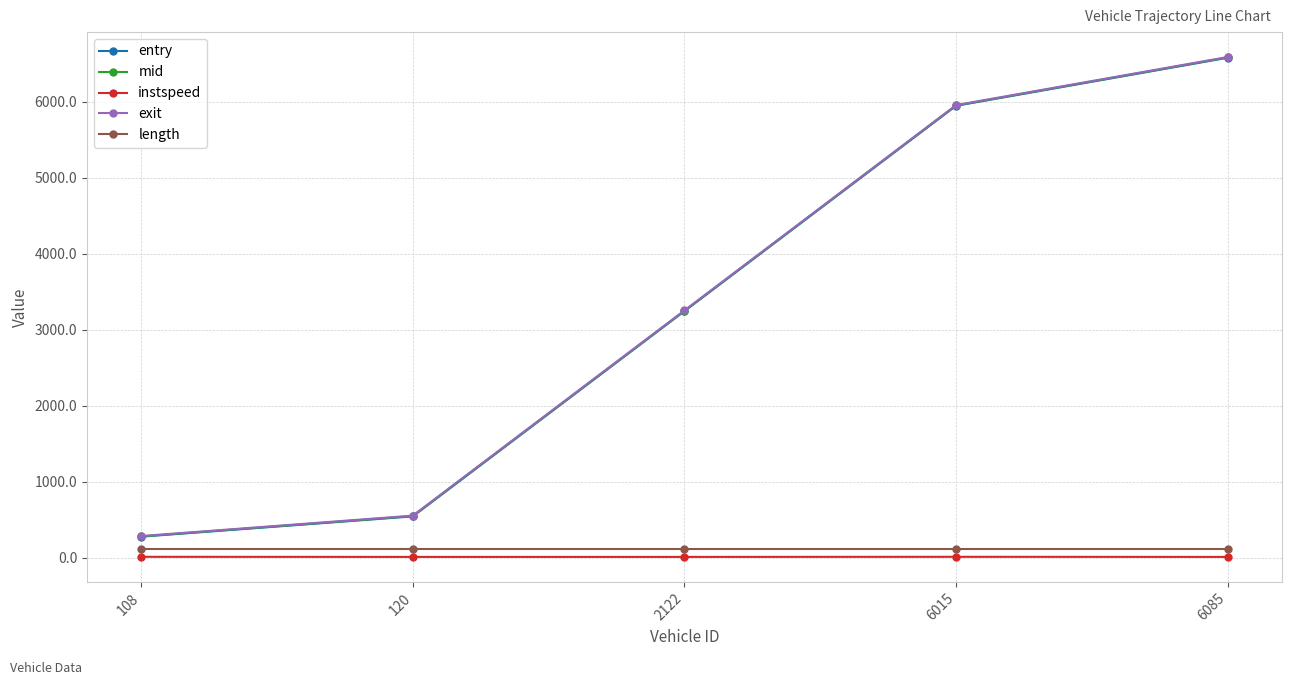

At which category is the sum across all series the highest?

6085